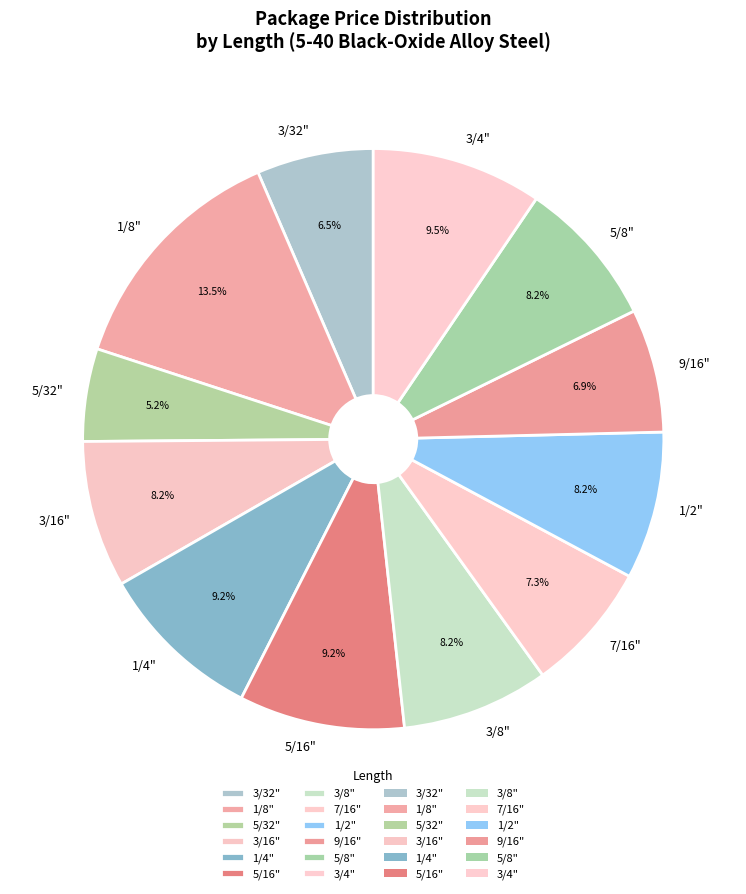

Which has a higher value, 3/4" or 3/32"?

3/4"